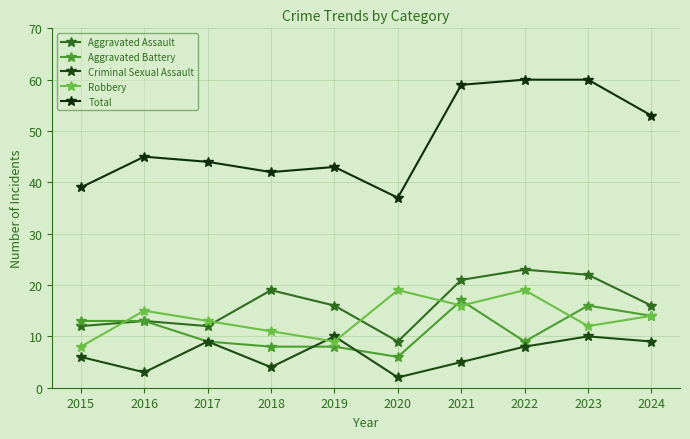

How many lines are shown in the chart?

5